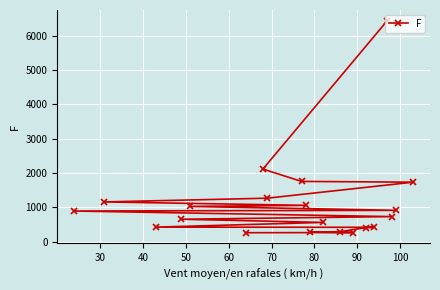

What is the minimum value shown in the chart?

258